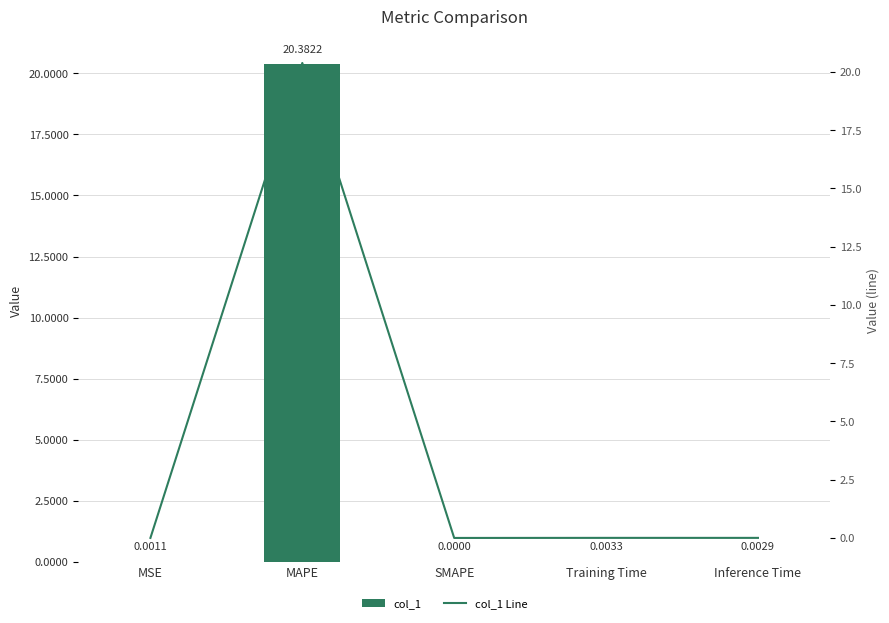

What is the maximum value shown in the chart?

20.4